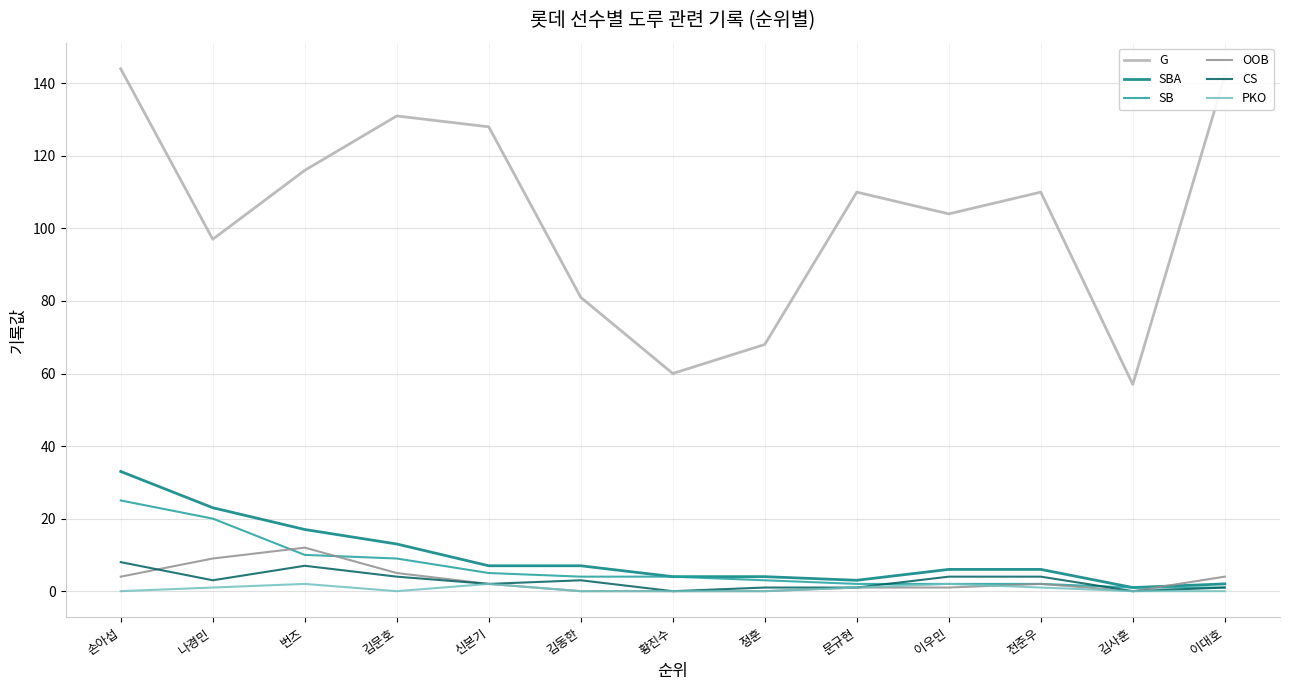

Which category has the highest value in the SBA series?

손아섭